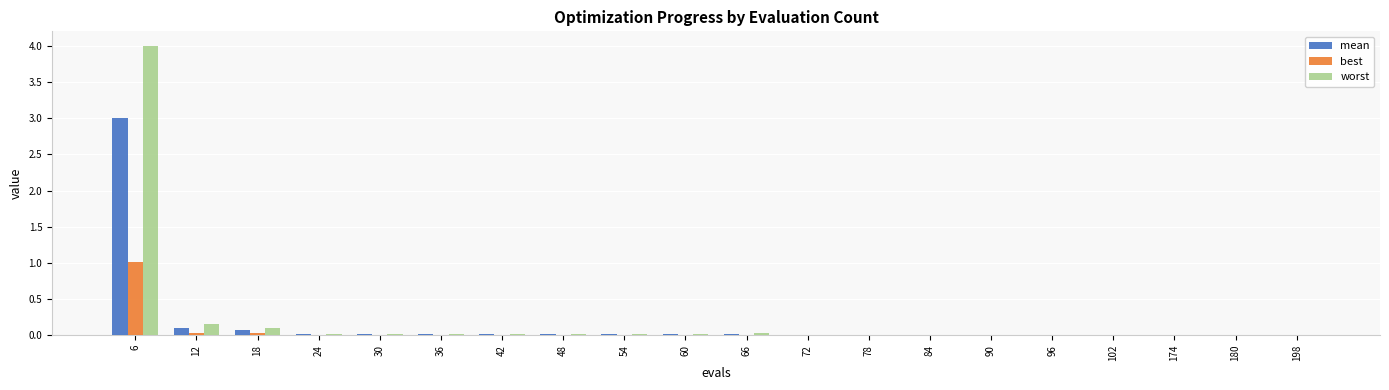

What is the sum of all best values?

1.1